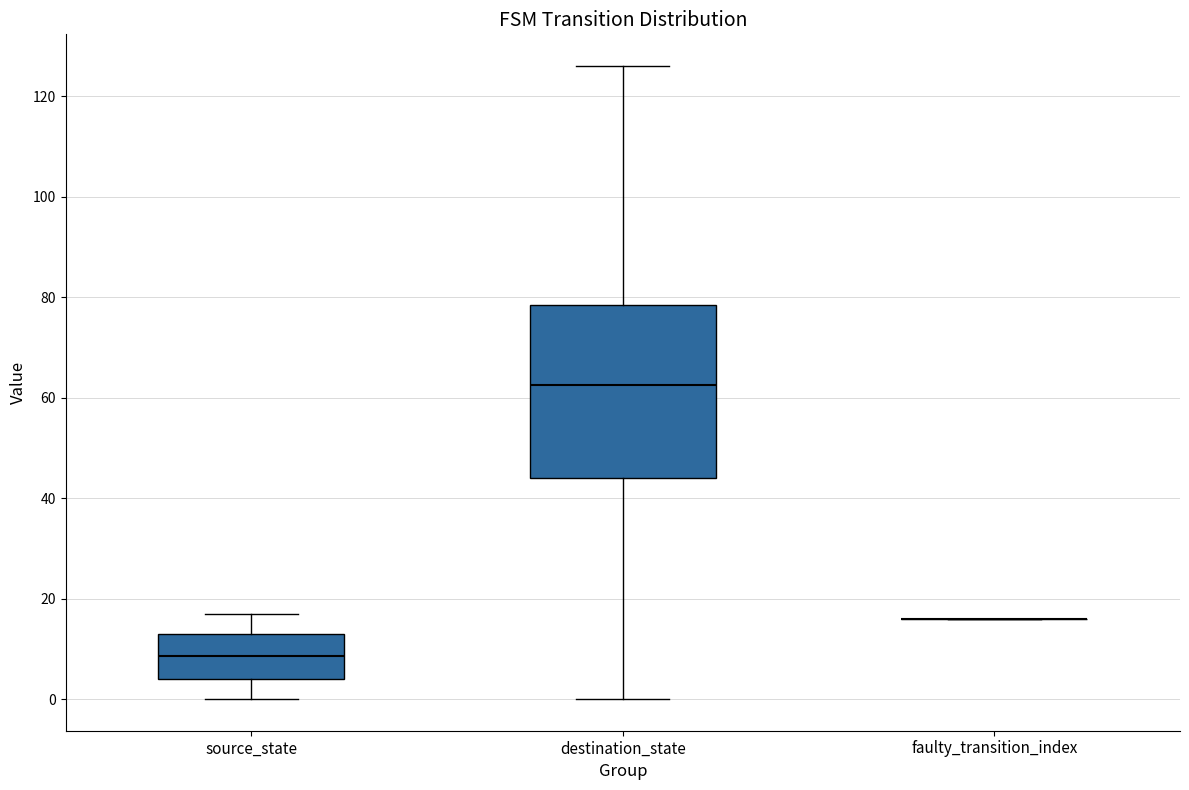

Reading left to right, read every box against the y-axis: the position of its median line, the range the box covers, and the ends of its whiskers. The values are not printed on the chart, so give them approximately, as read against the axis.

source_state: median 8, box 4 to 14, whiskers 0 to 18
destination_state: median 62, box 44 to 78, whiskers 0 to 126
faulty_transition_index: box collapsed to a line at 16, whiskers 16 to 16